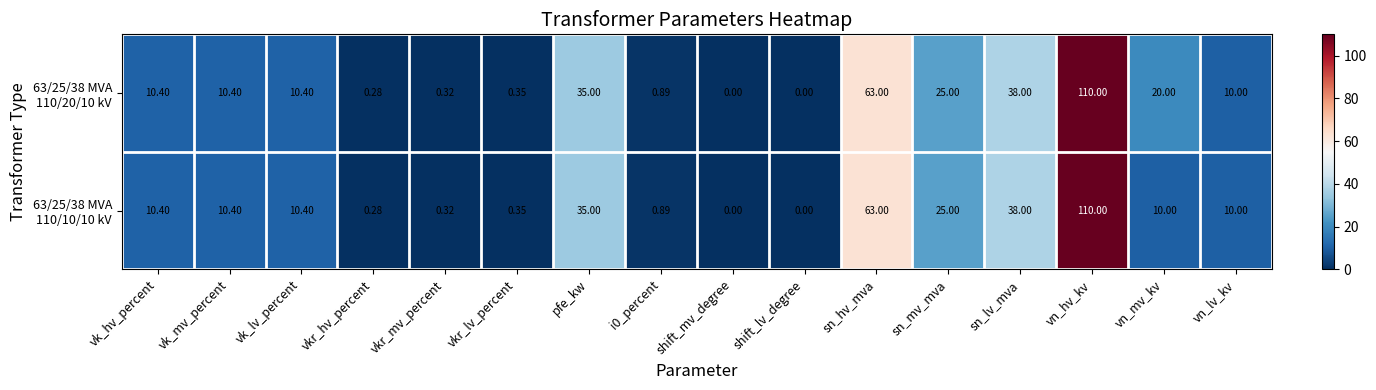

At which category is the sum across all series the highest?

vn_hv_kv